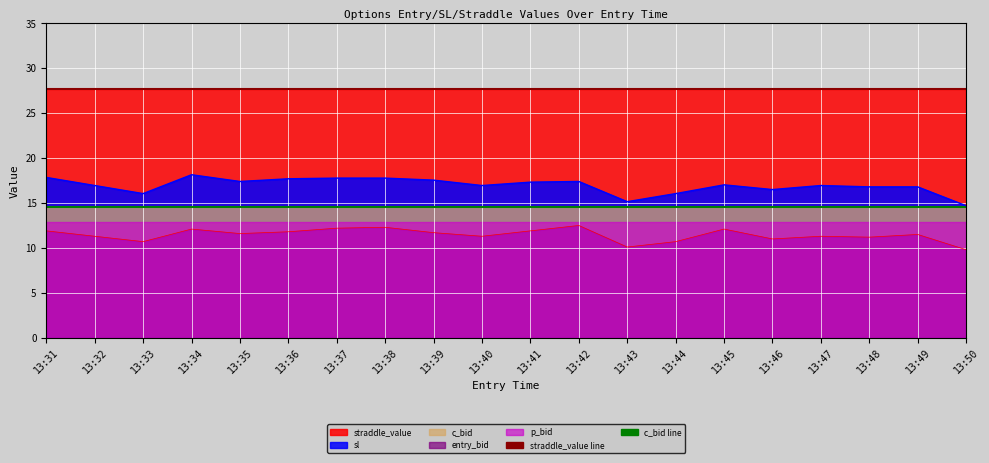

Is it true that c_bid line equals 14.6 at 13:32?

True